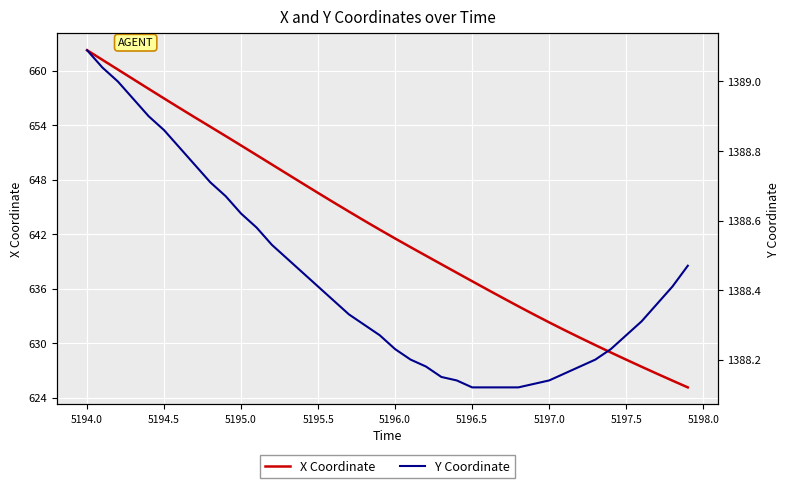

At which label does X Coordinate reach its peak?

5194.0